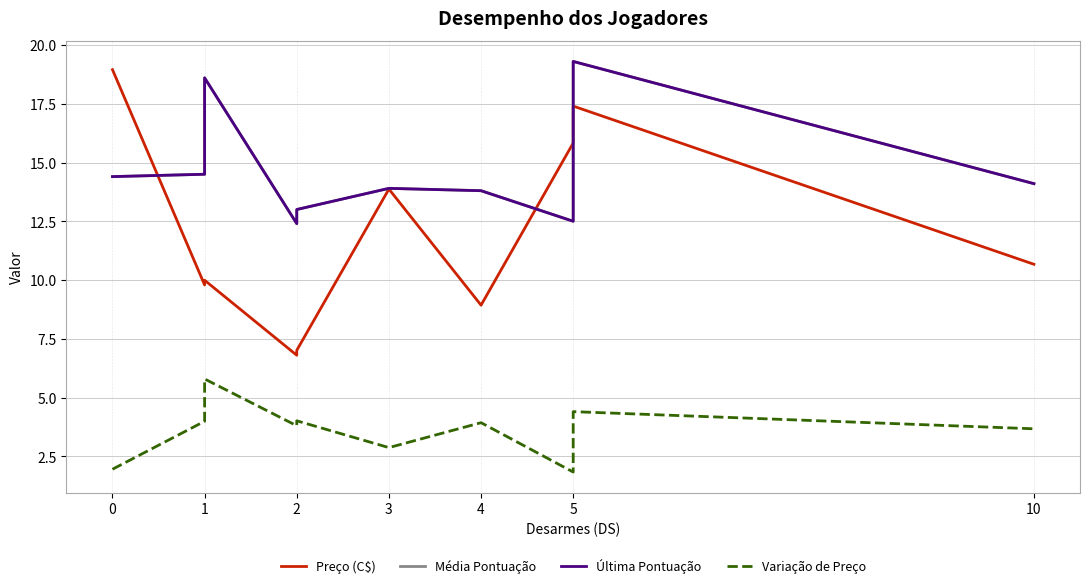

Is it true that Última Pontuação equals 4.5 at 1?

False